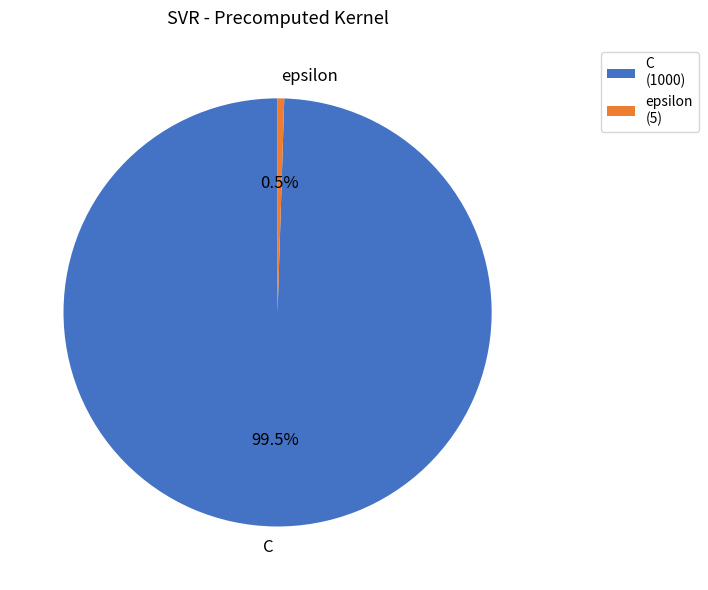

Count the number of slices in the pie.

2